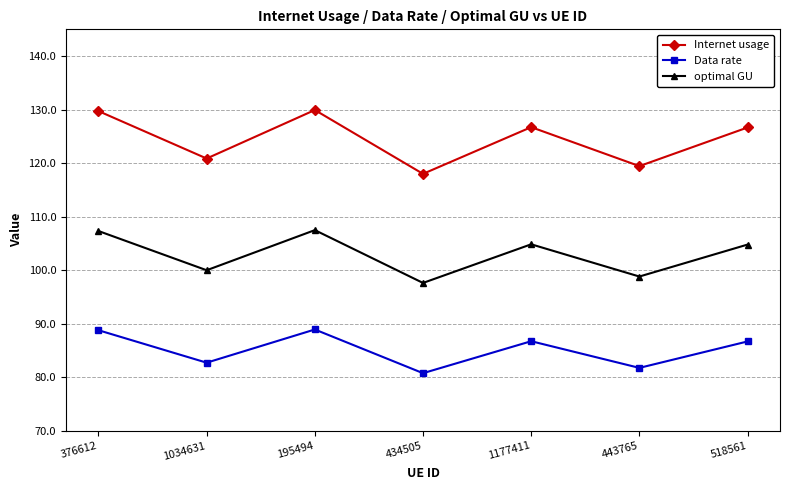

What is the total value across all series at 376612?

325.9